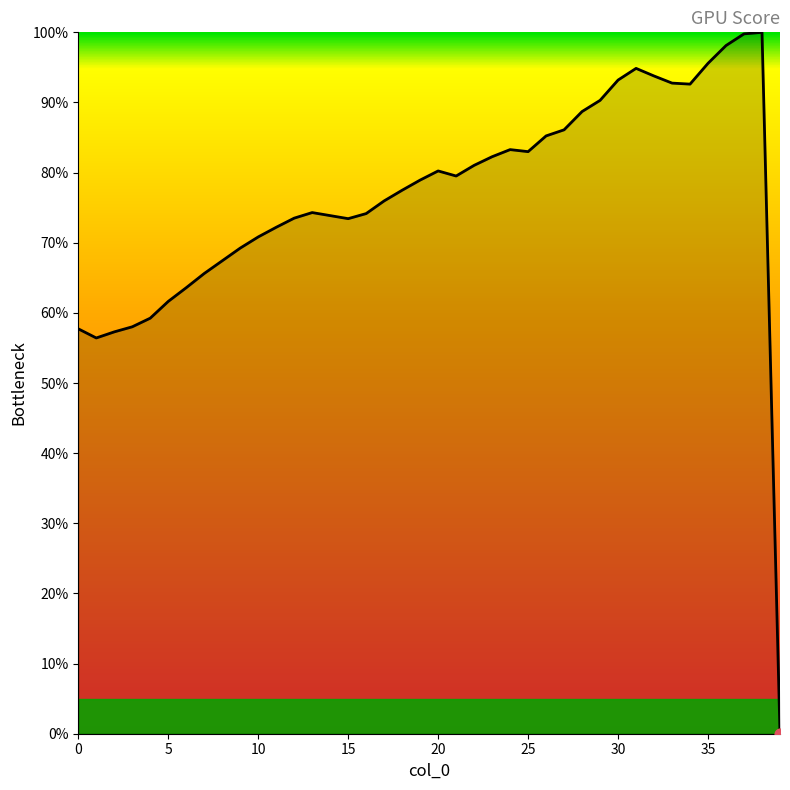

What is the difference between the maximum and minimum values?

100.0